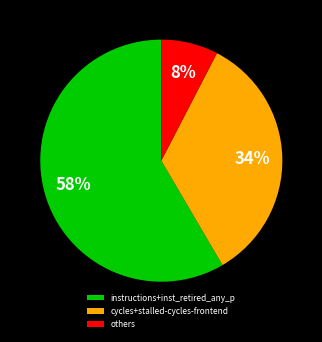

Which category has the biggest portion of the pie?

instructions+inst_retired_any_p